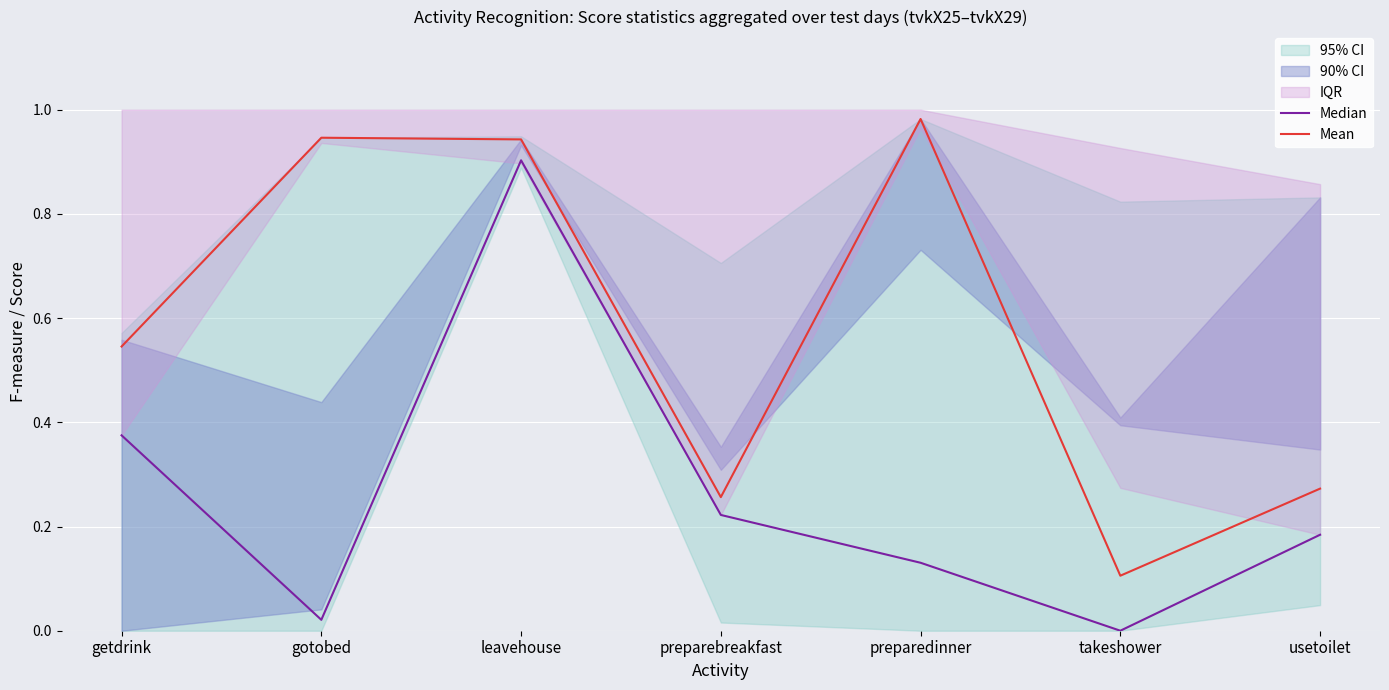

What value does the Mean series have at getdrink?

0.5